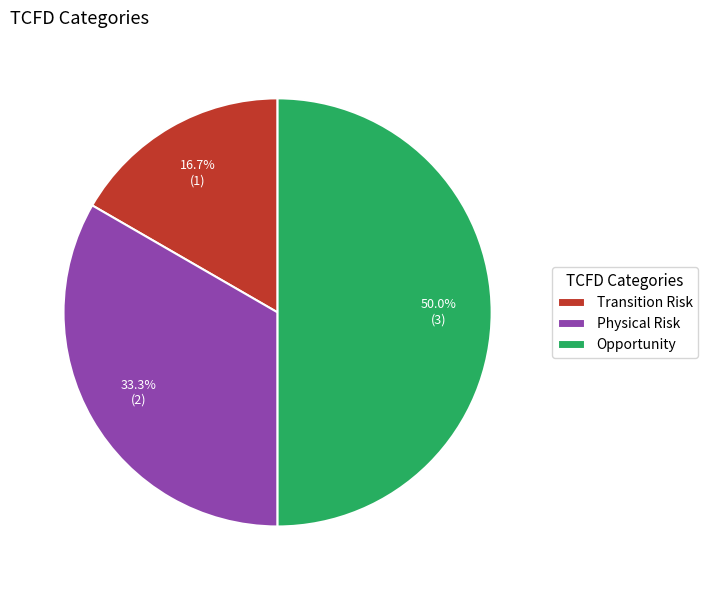

What portion of the pie excludes Transition Risk?

83.3%